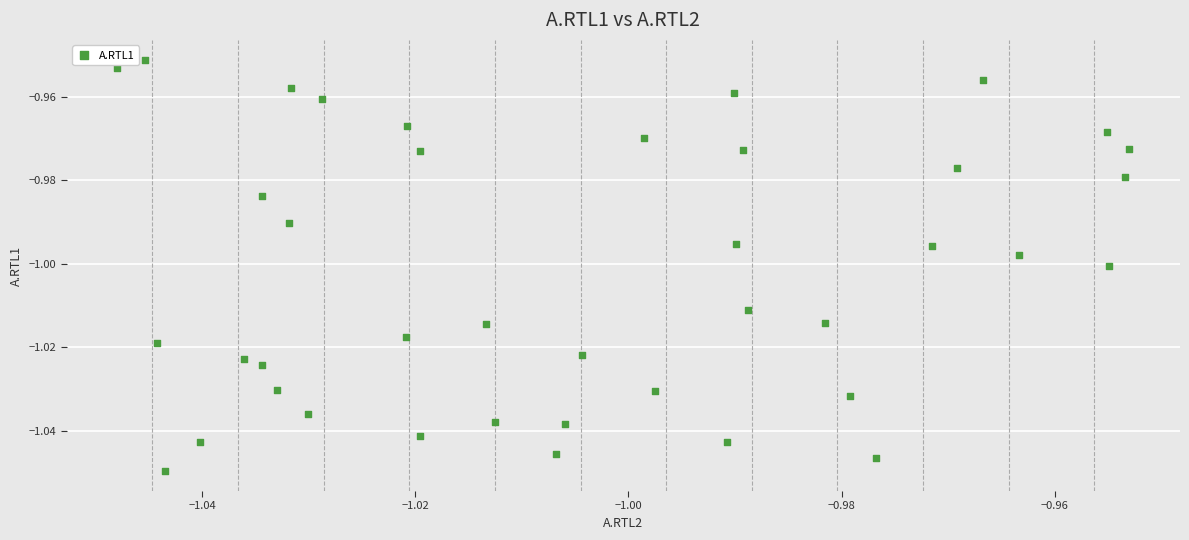

How many points are shown in the scatter plot?

40